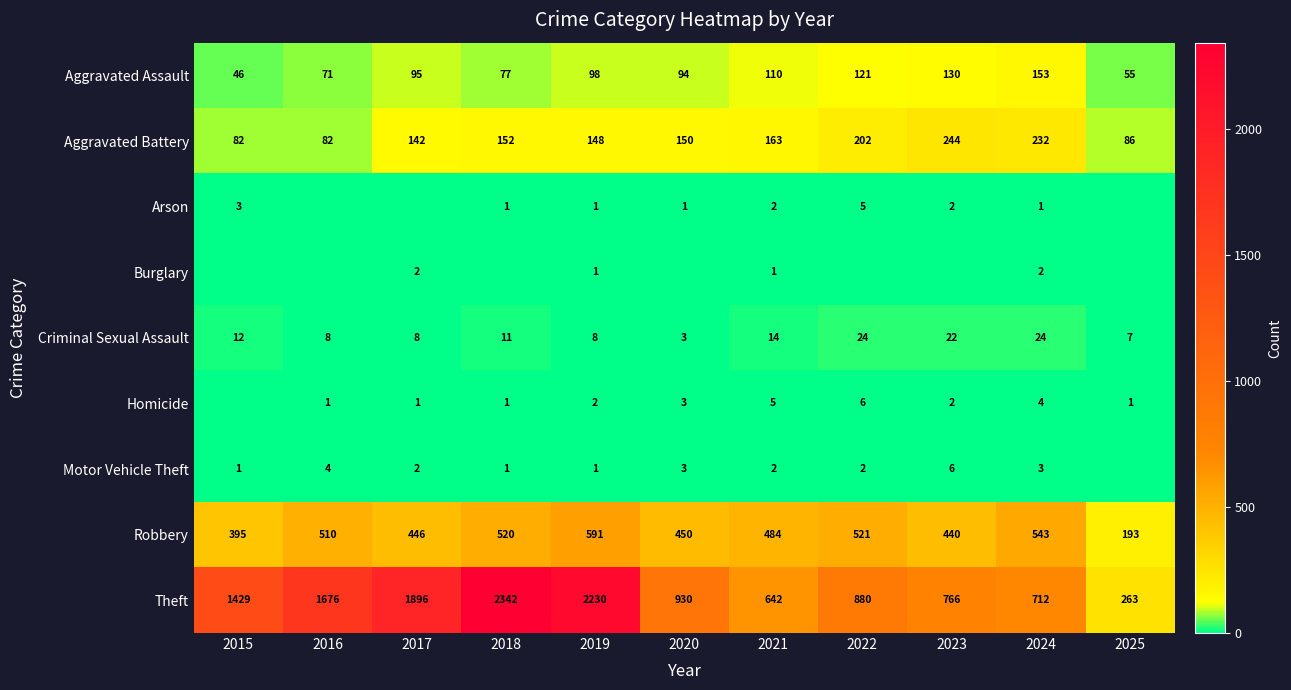

The value of Aggravated Battery at 2022 is 202. True or false?

True